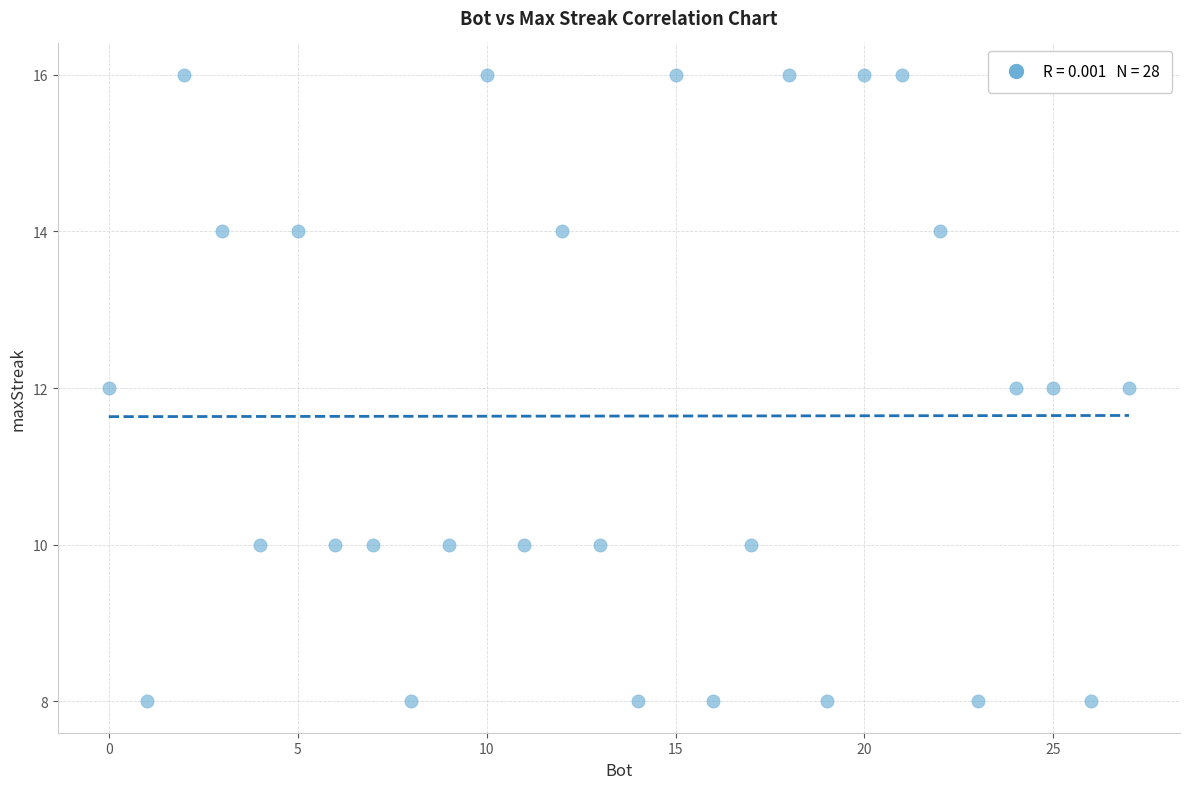

What is the range of X values (max minus min)?

27